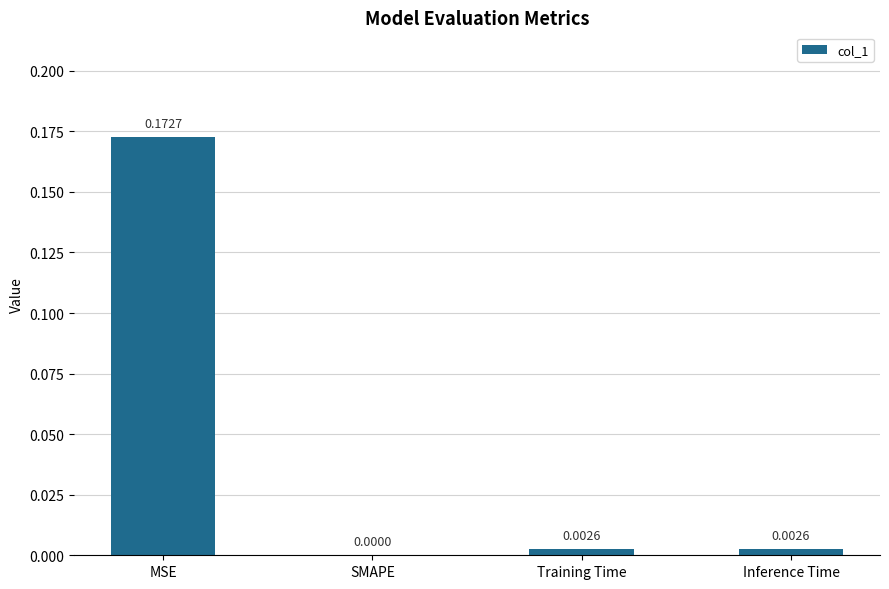

At which category does the chart reach its peak across all series?

MSE